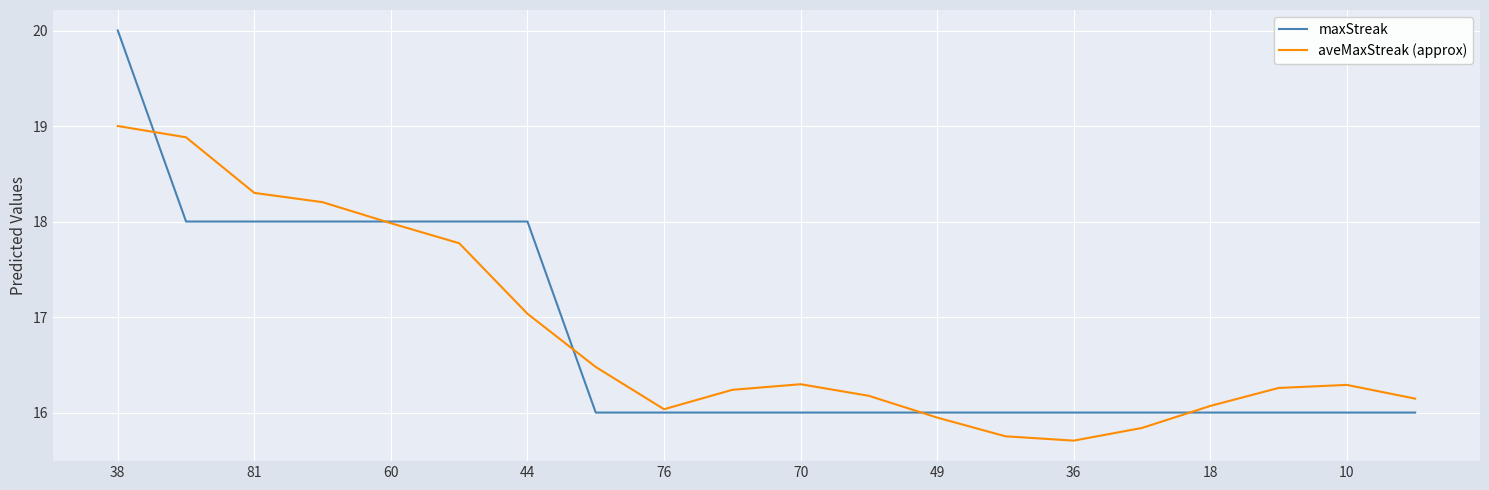

Rank the series by their maximum value, from lowest to highest.

aveMaxStreak (approx), maxStreak